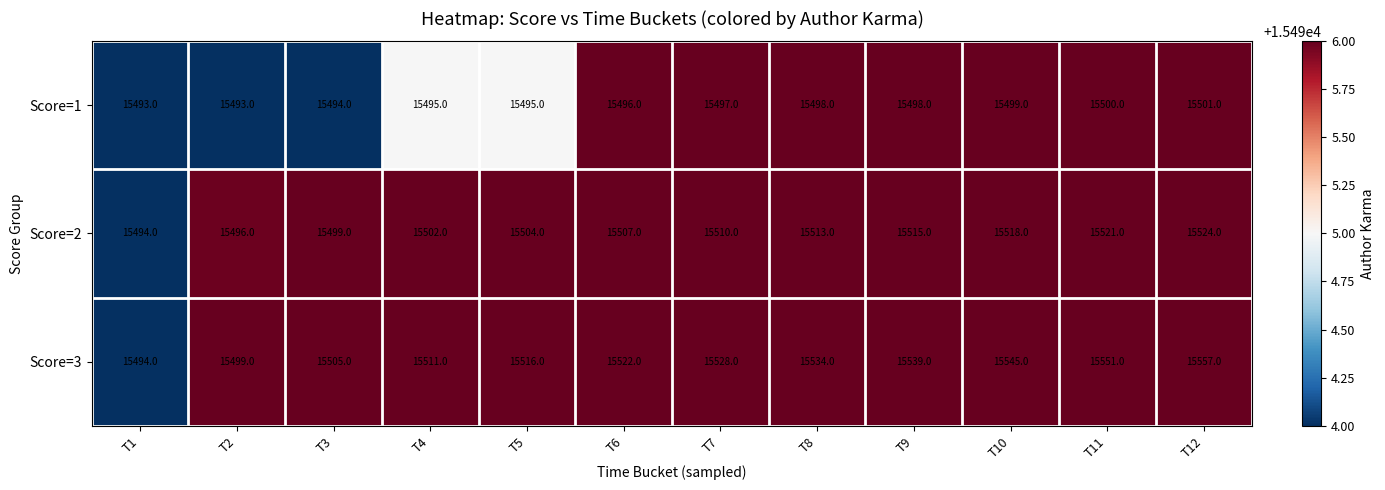

Between T3 and T7, which series saw the biggest shift?

Score=3